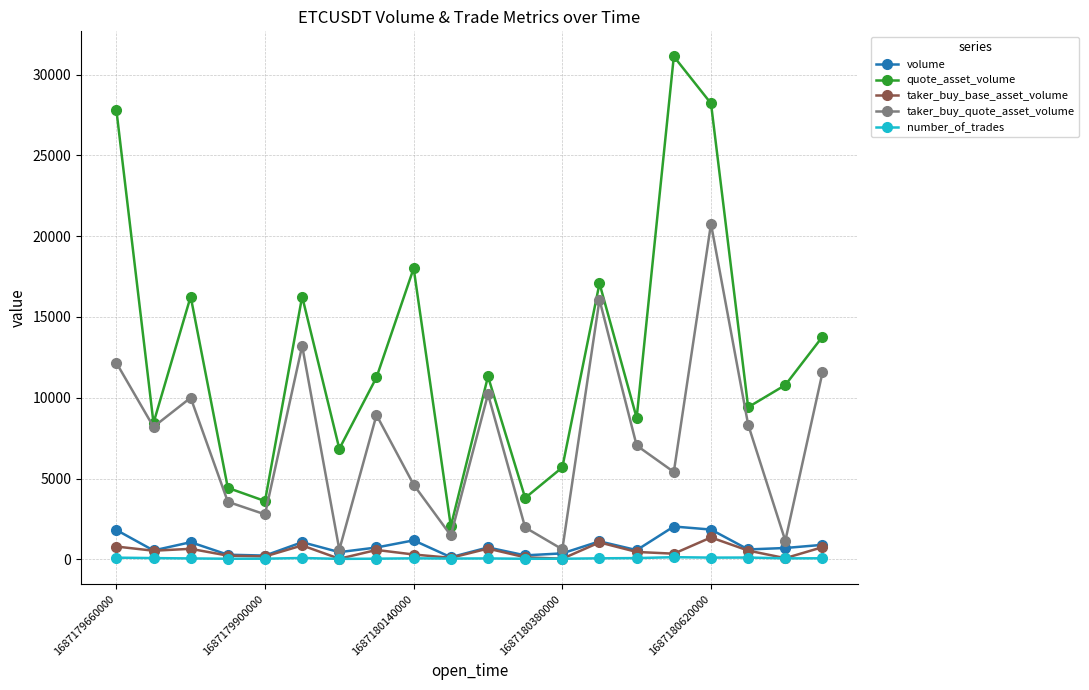

Does the chart have visible grid lines?

Yes